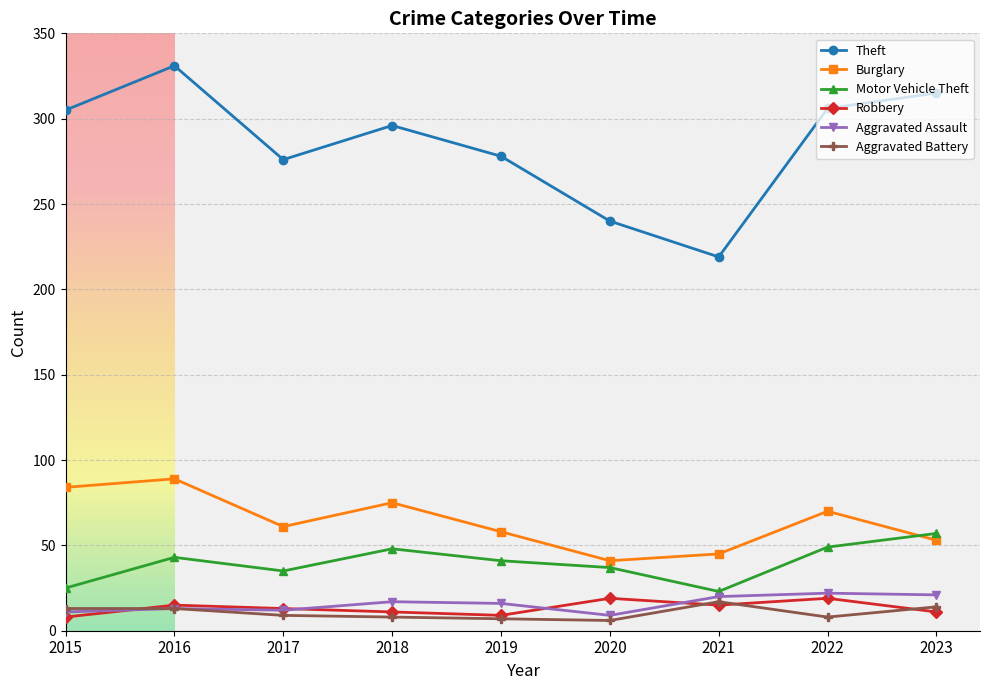

The value of Motor Vehicle Theft at 2023 is 92. True or false?

False